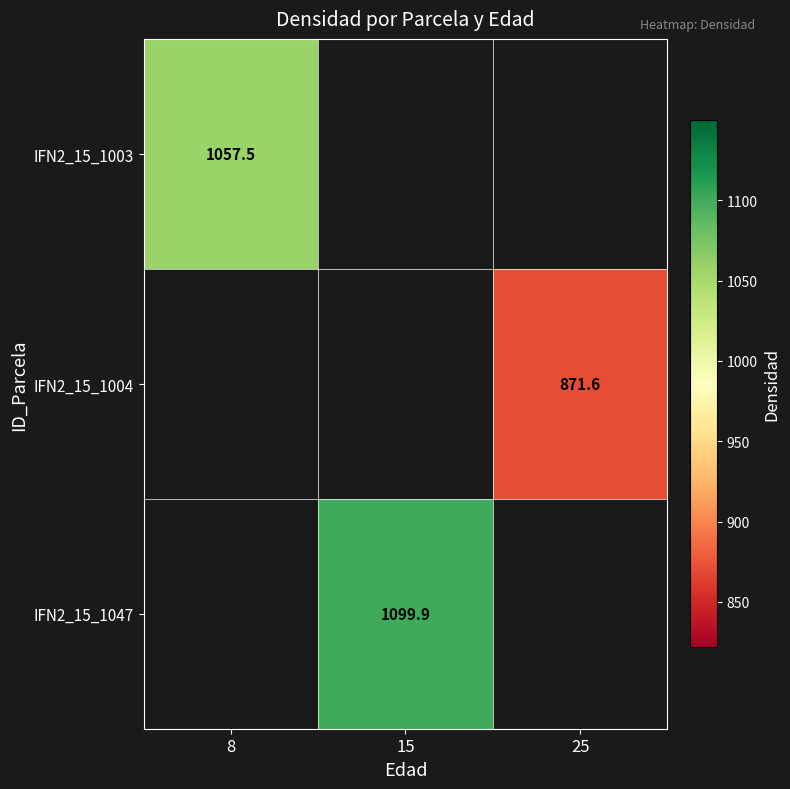

What is the approximate value of IFN2_15_1003 at 8?

1057.5